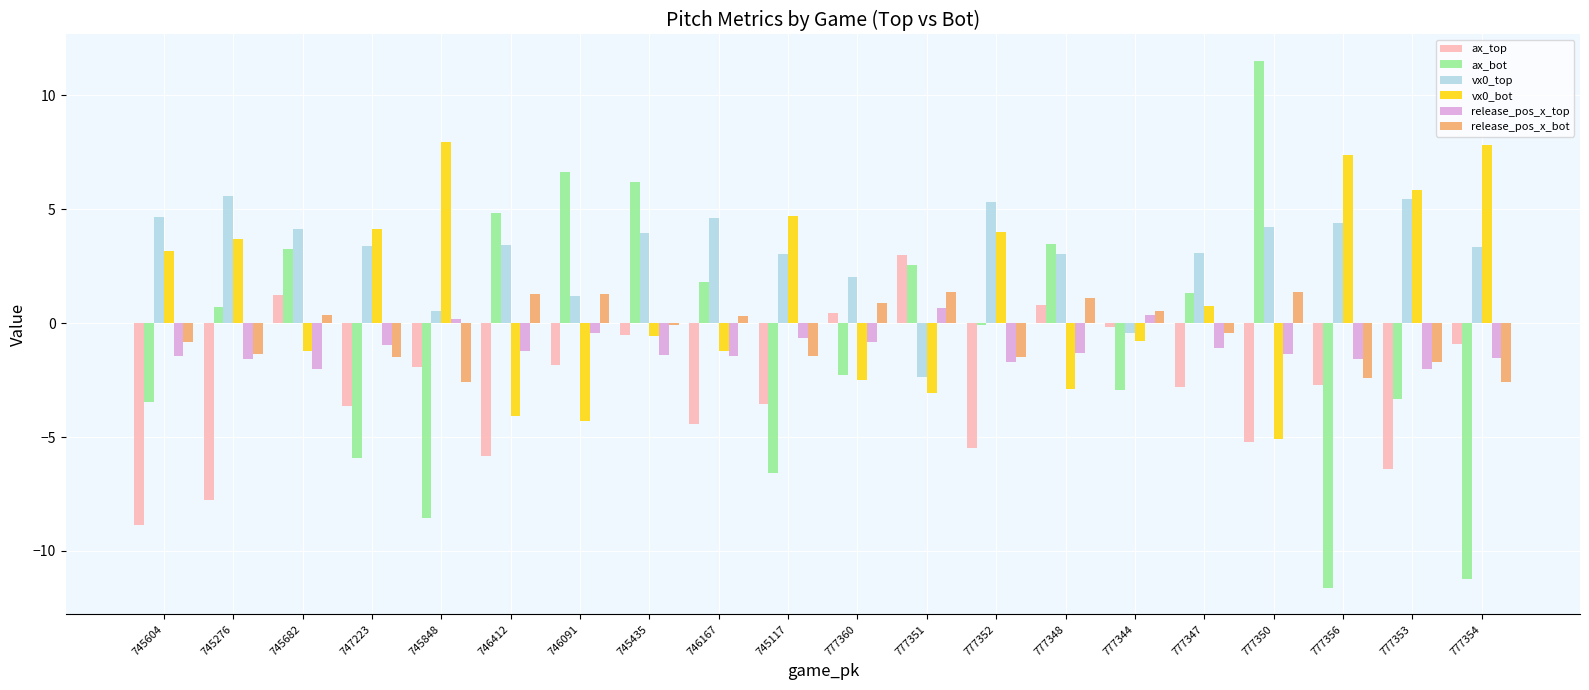

Is the value of vx0_top at 745848 greater than the value of release_pos_x_top at 777360?

Yes